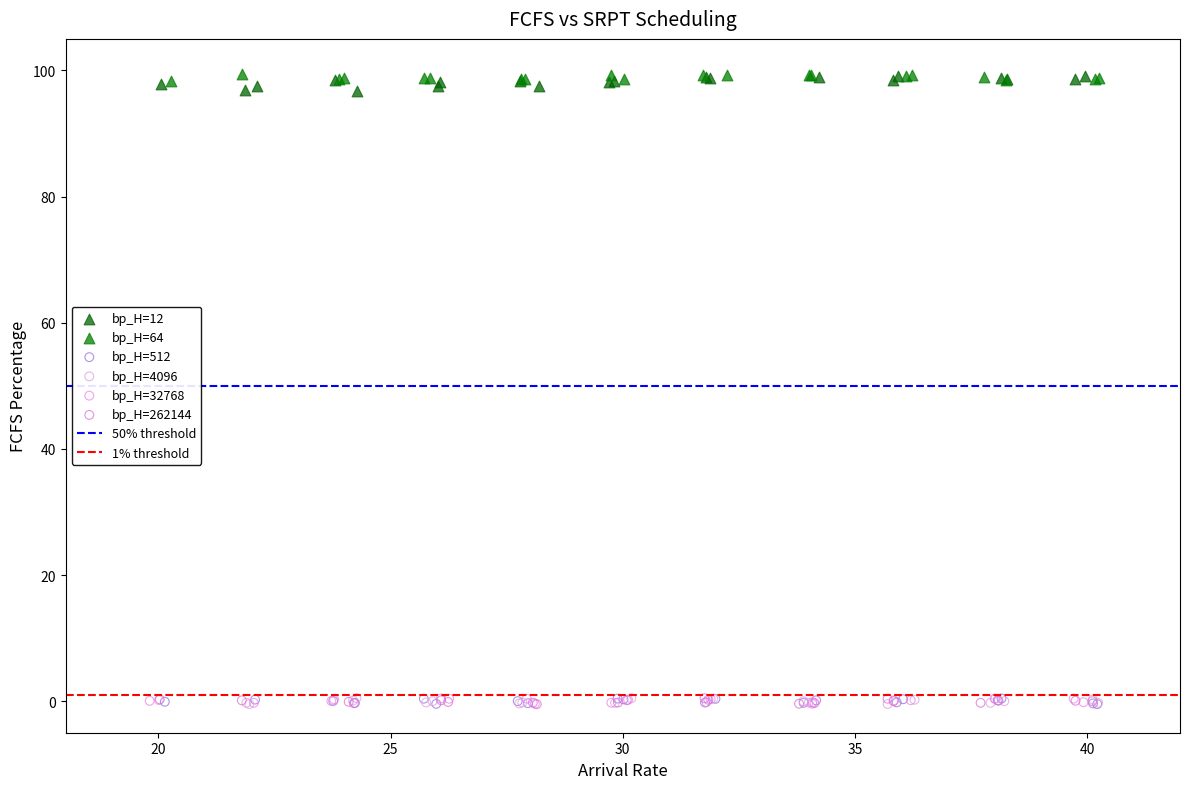

Which series has the widest spread of Y values?

bp_H=12